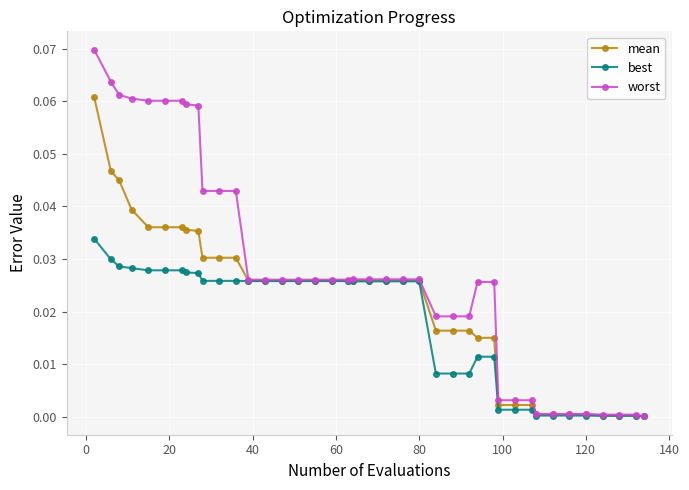

Which series has the largest range (max minus min)?

worst